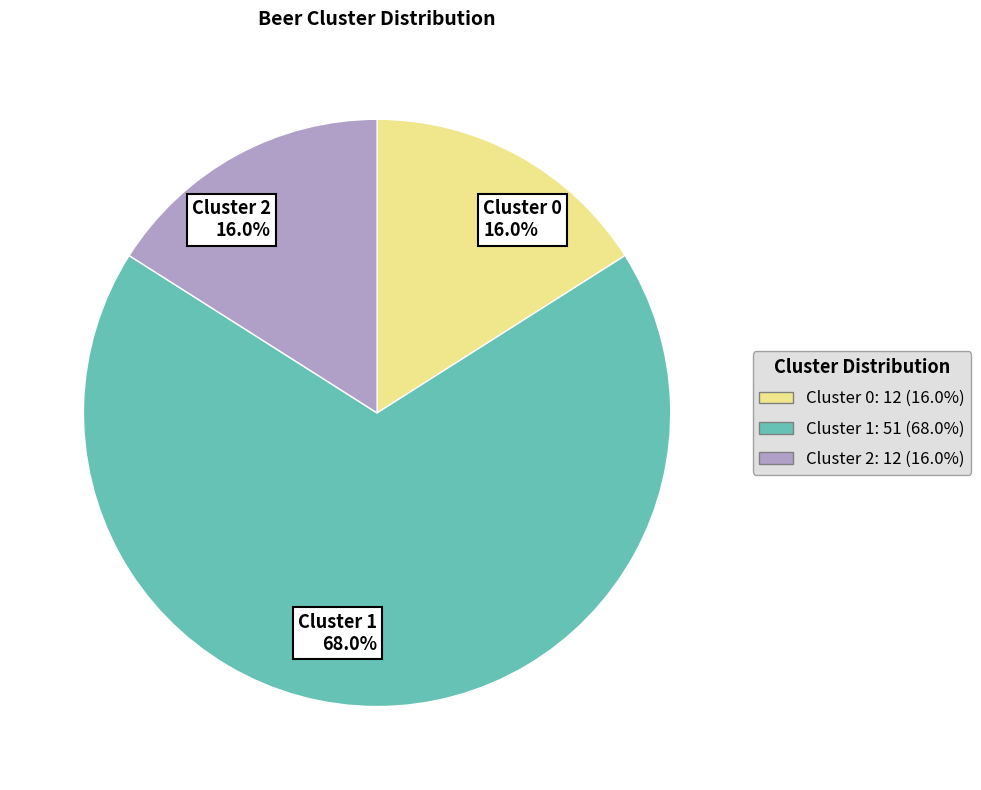

What is the majority slice?

Cluster 1 68.0%